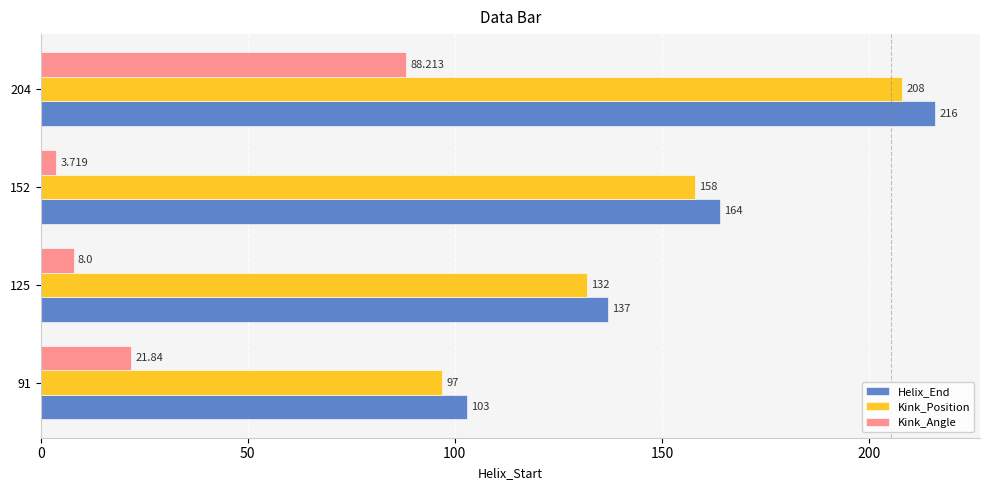

Count the Helix_End values in the range 137 to 216.

3